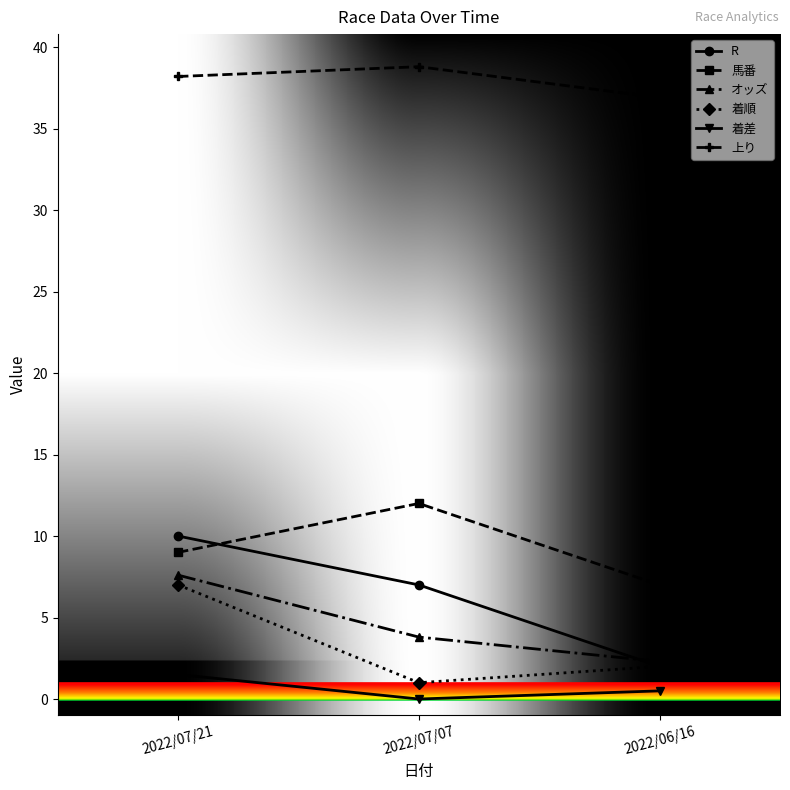

What is the highest value of the オッズ series?

7.6